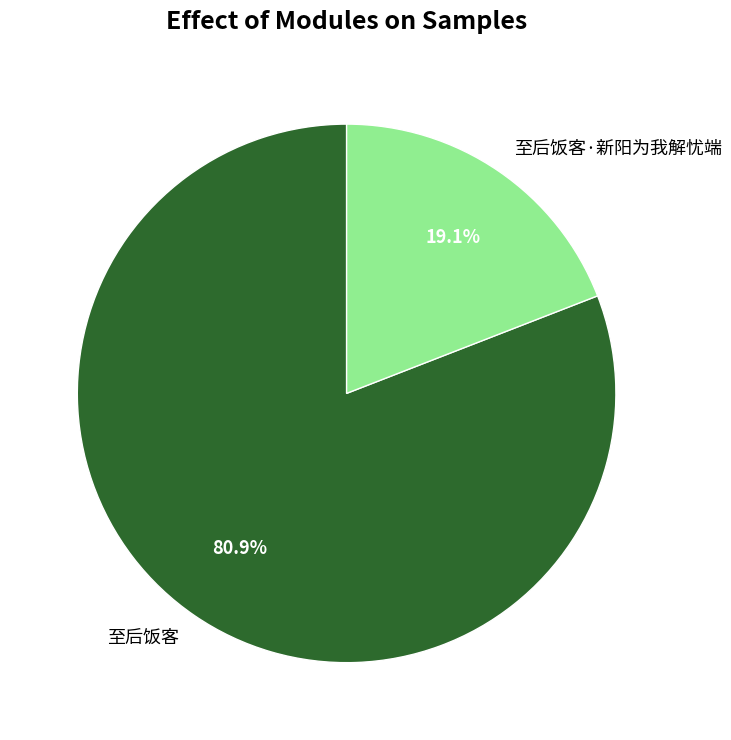

True or false: 至后饭客·新阳为我解忧端 accounts for 19% of the total.

True